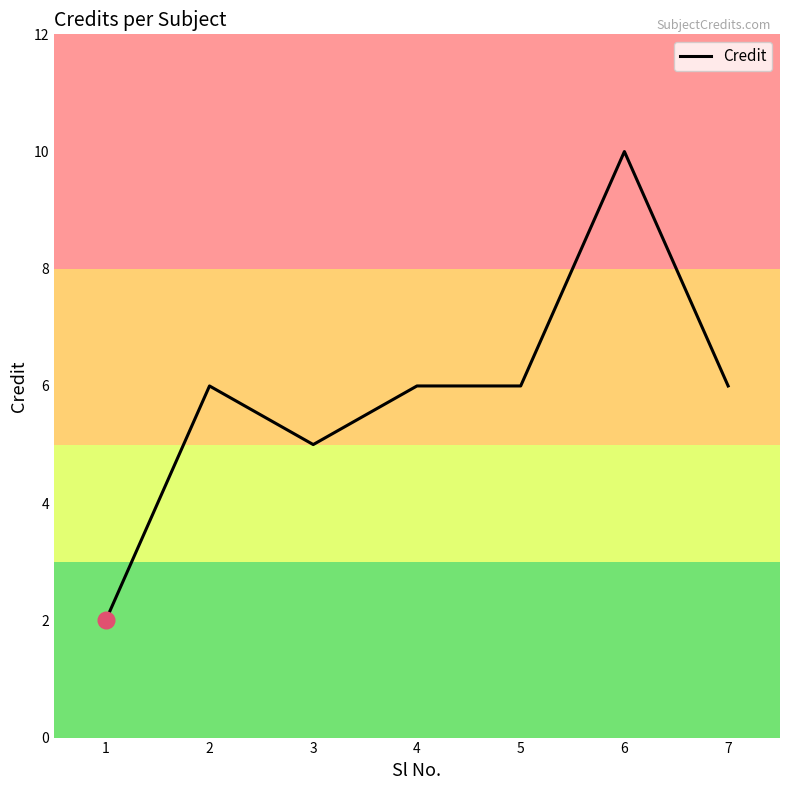

True or false: there are more than 1 points higher than both neighbors.

True